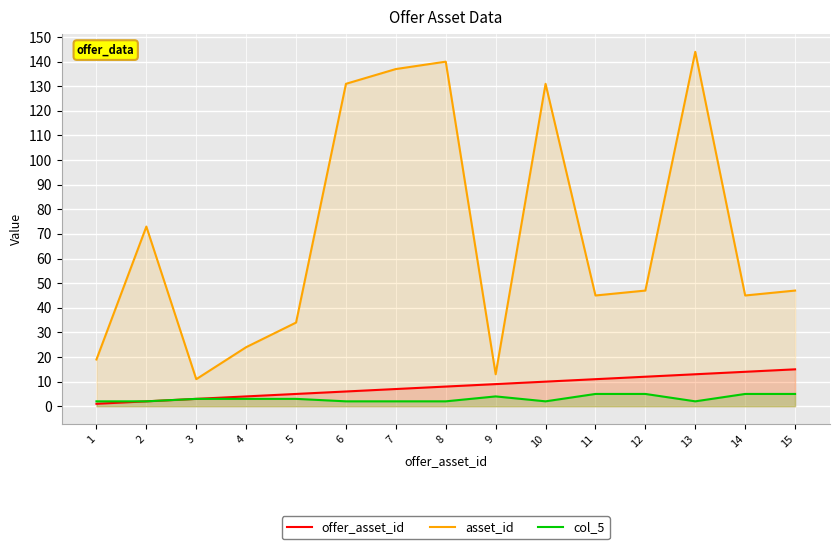

Read the asset_id value at 12, to the nearest 5.

45